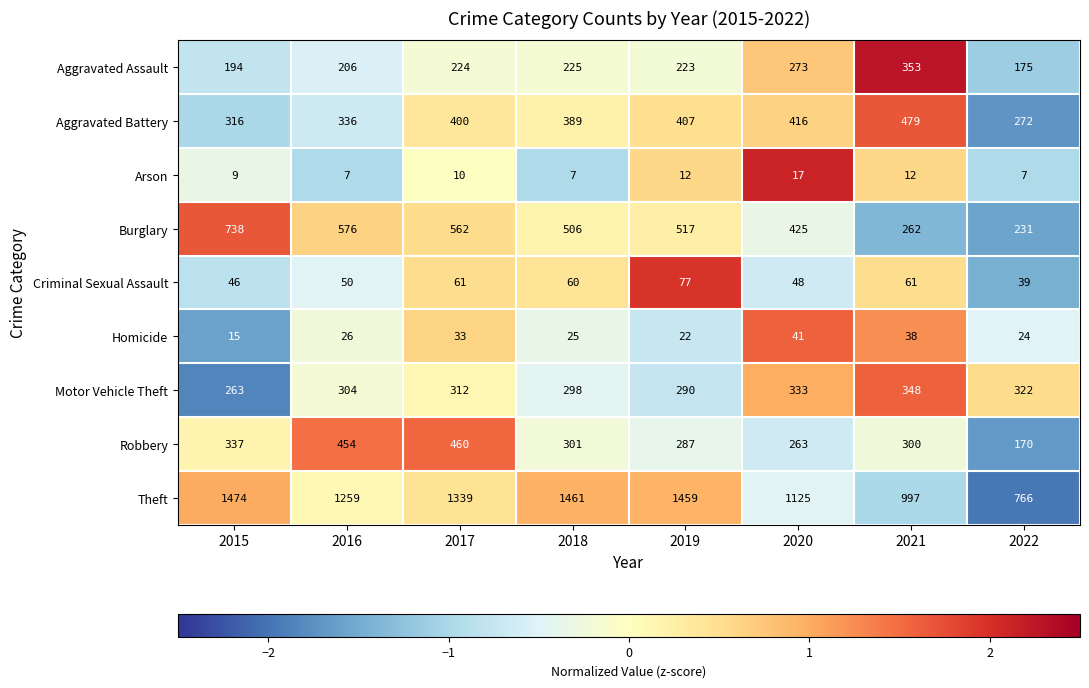

Count the number of data series in this chart.

9